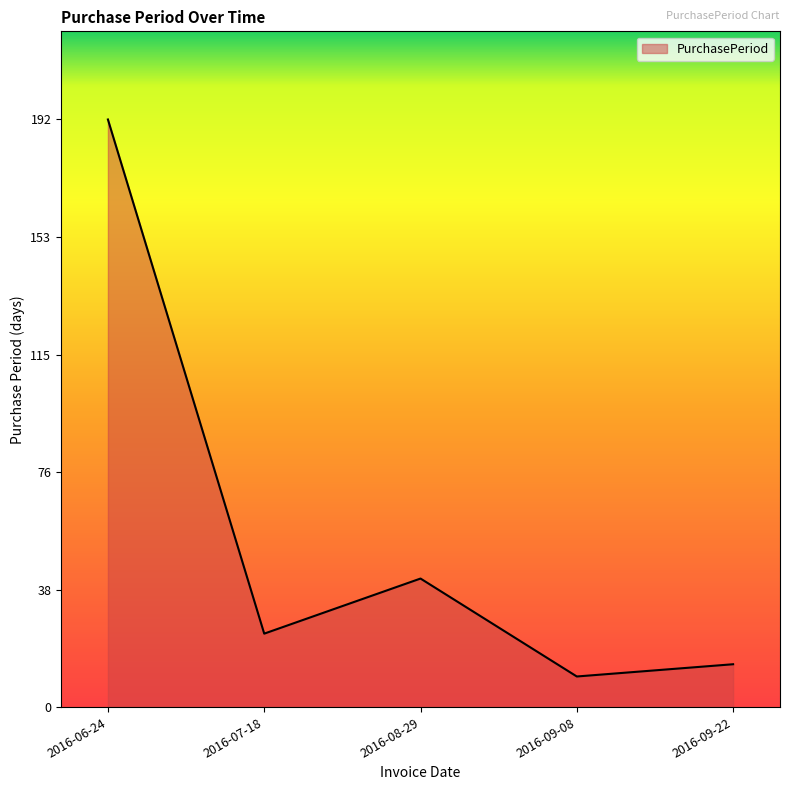

What is the sum of the values at 2016-08-29 and 2016-06-24?

234